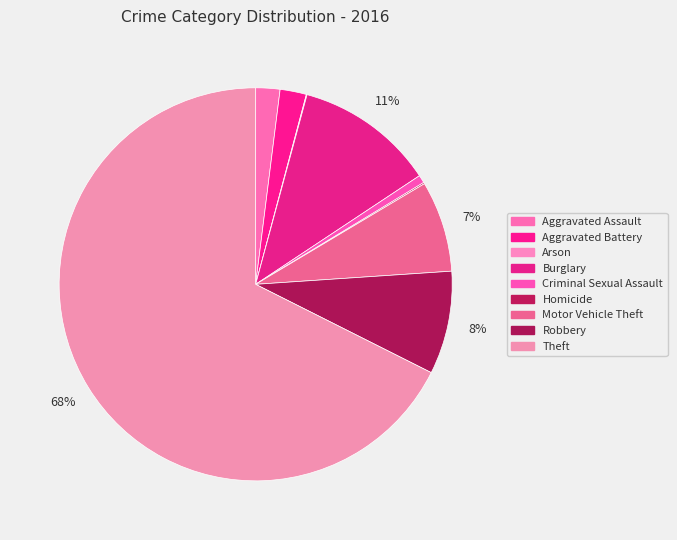

To the nearest percent, what portion does Aggravated Battery represent?

2%